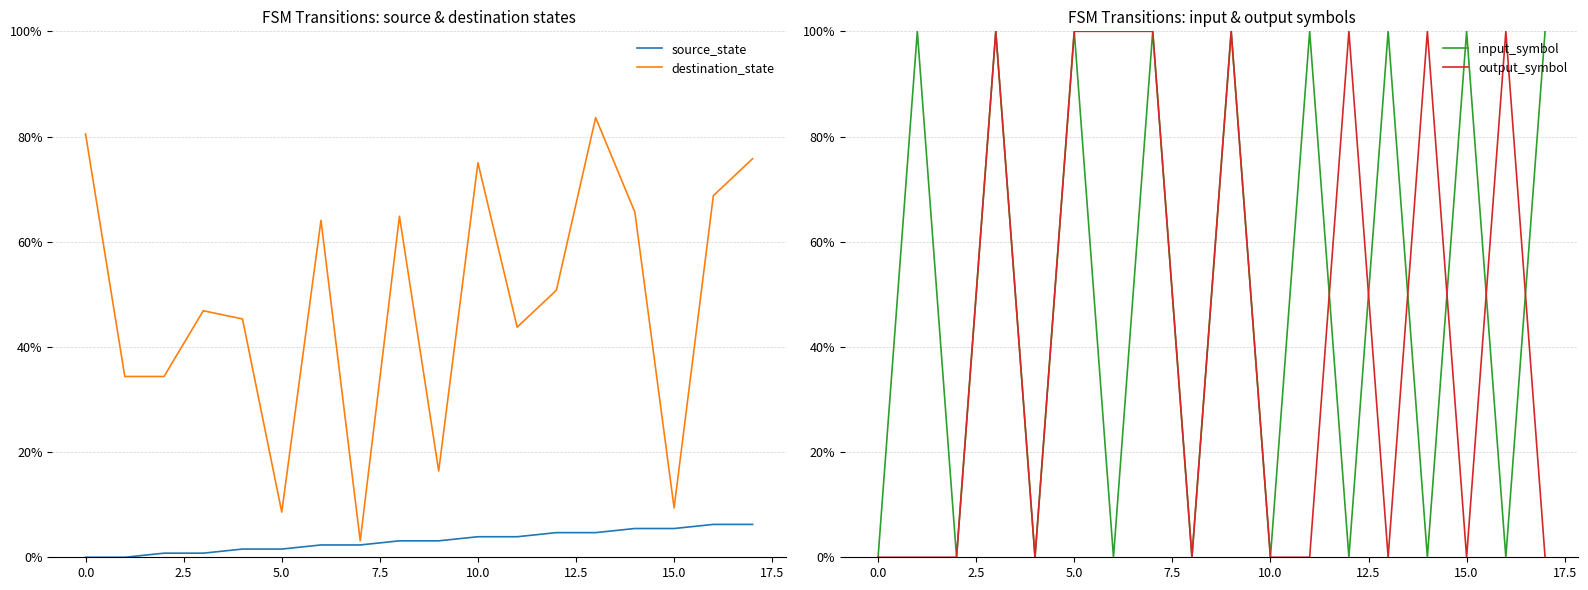

What is the total value across all series at 13?

1.9